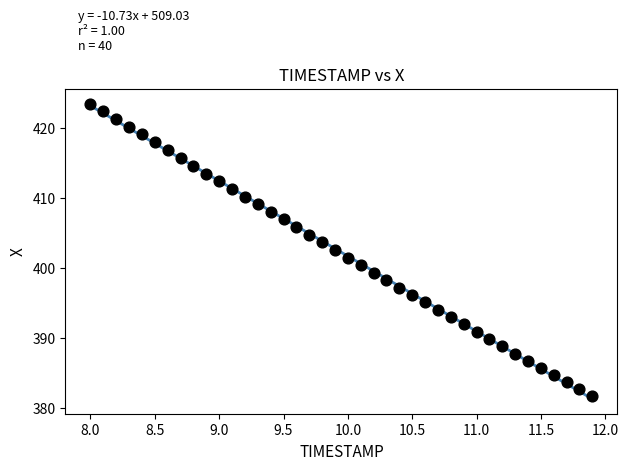

What is the range of X values (max minus min)?

3.9